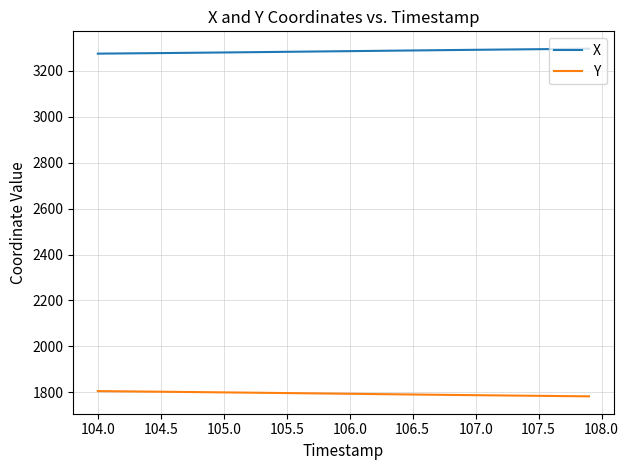

What is the maximum value for Y?

1805.1